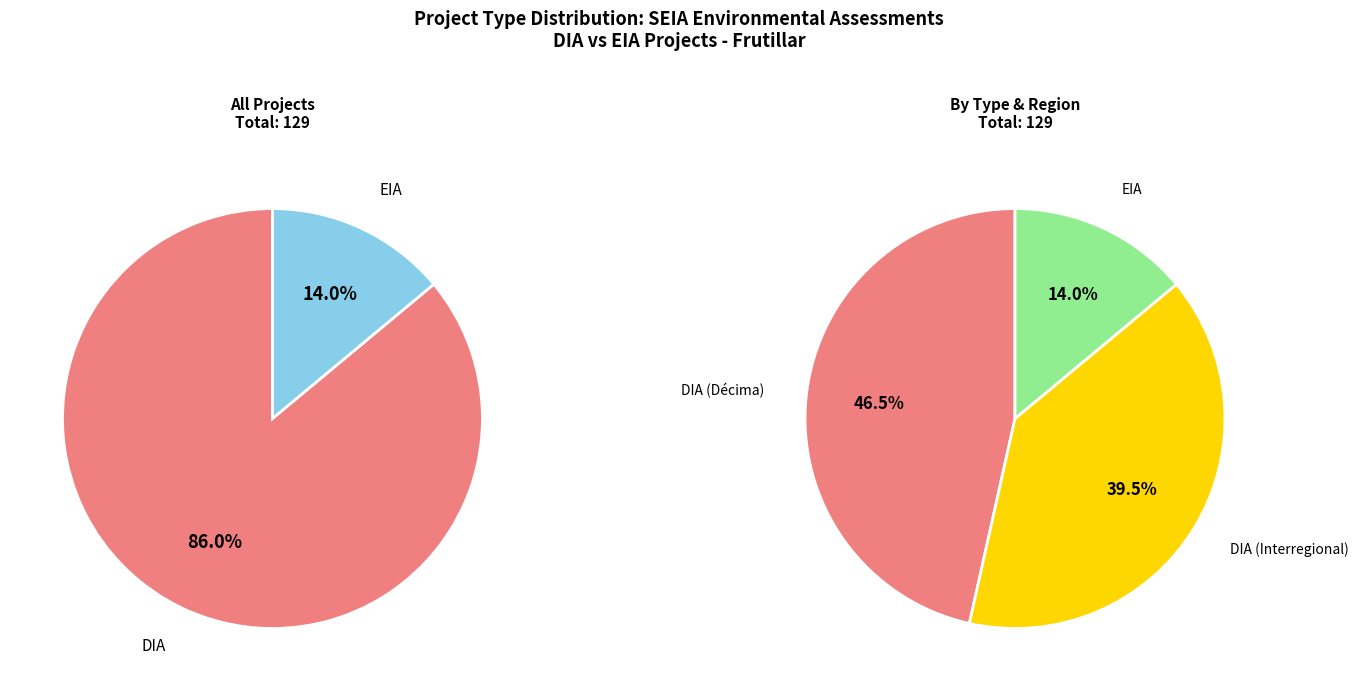

Count the number of slices in the pie.

2